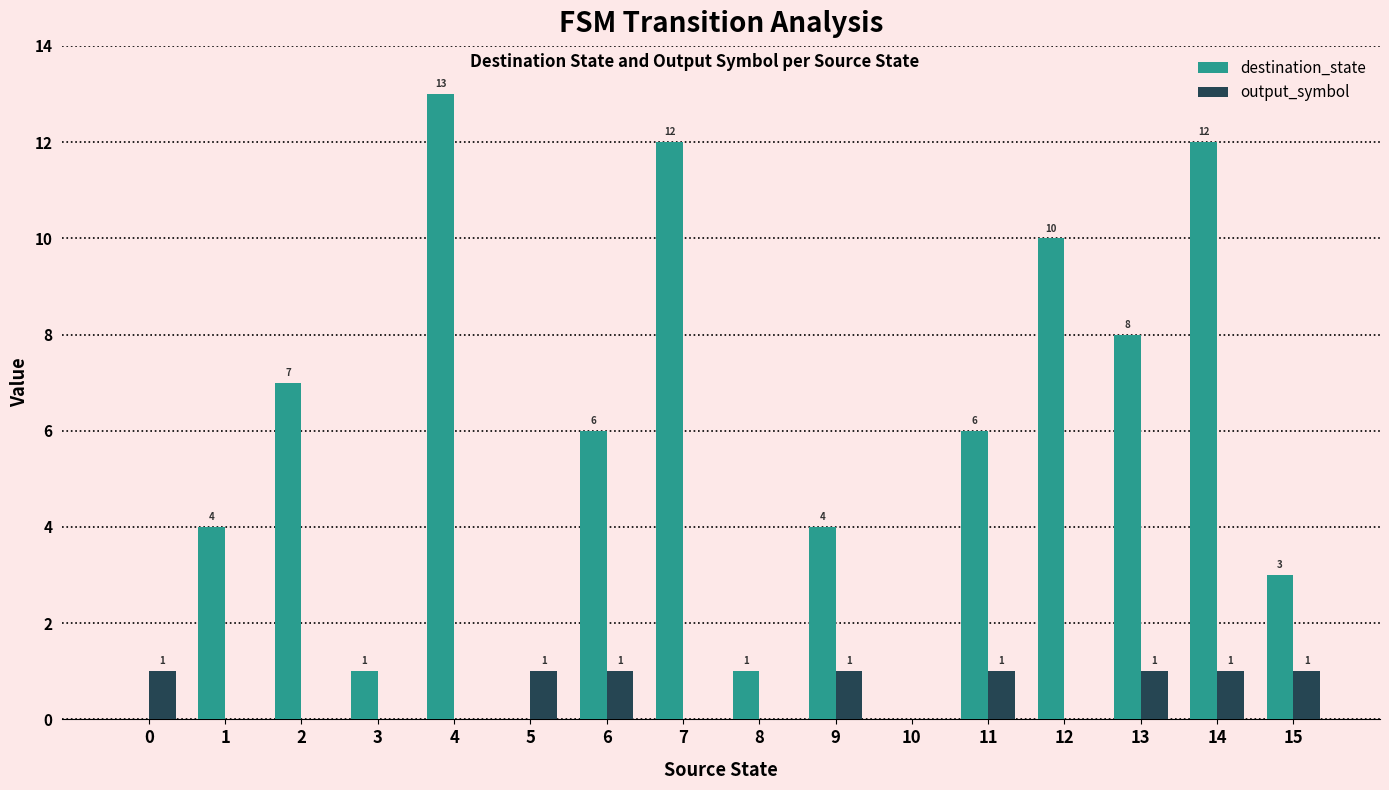

Is the value of destination_state at 13 greater than the value of output_symbol at 10?

Yes